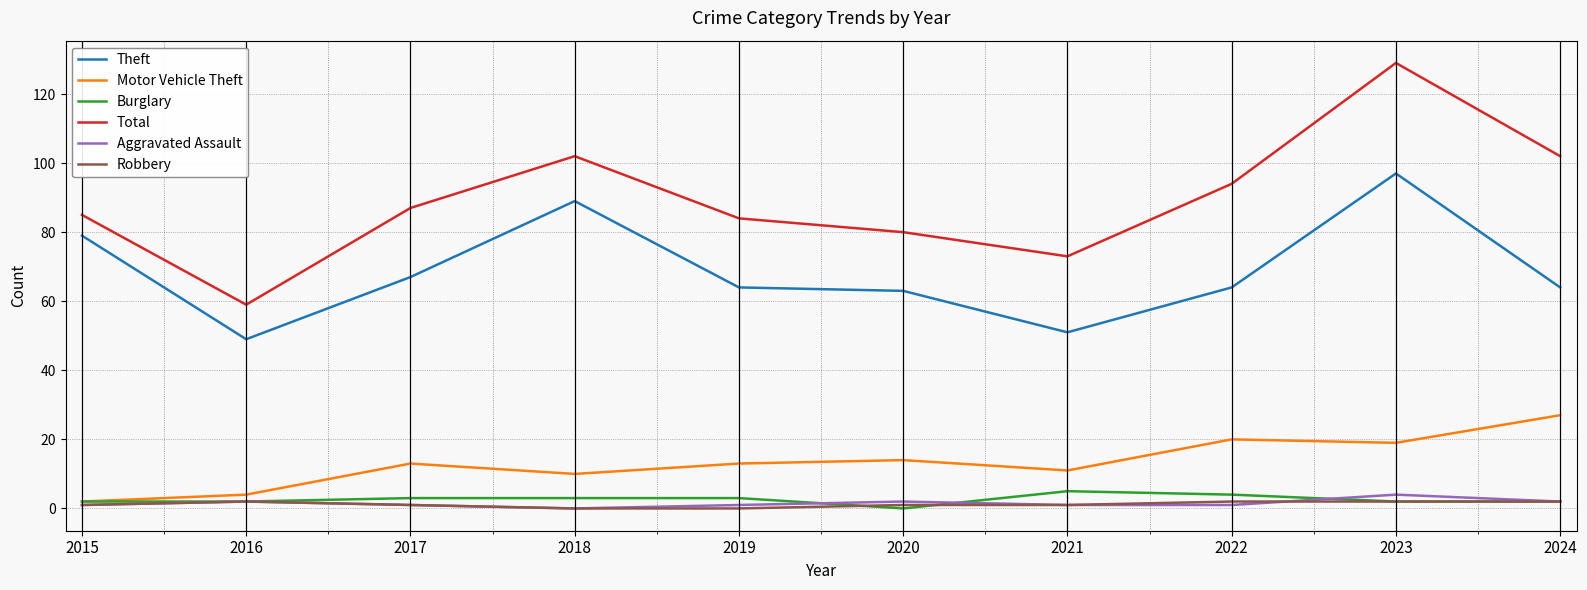

Read the Motor Vehicle Theft value at 2024.

27